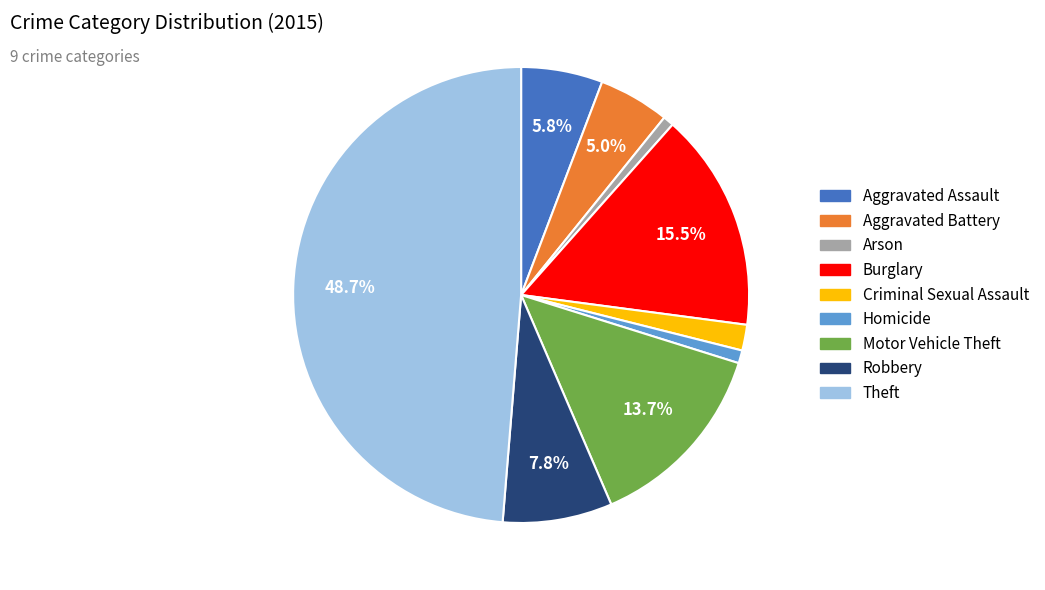

The Theft slice represents 63% of the pie. True or false?

False